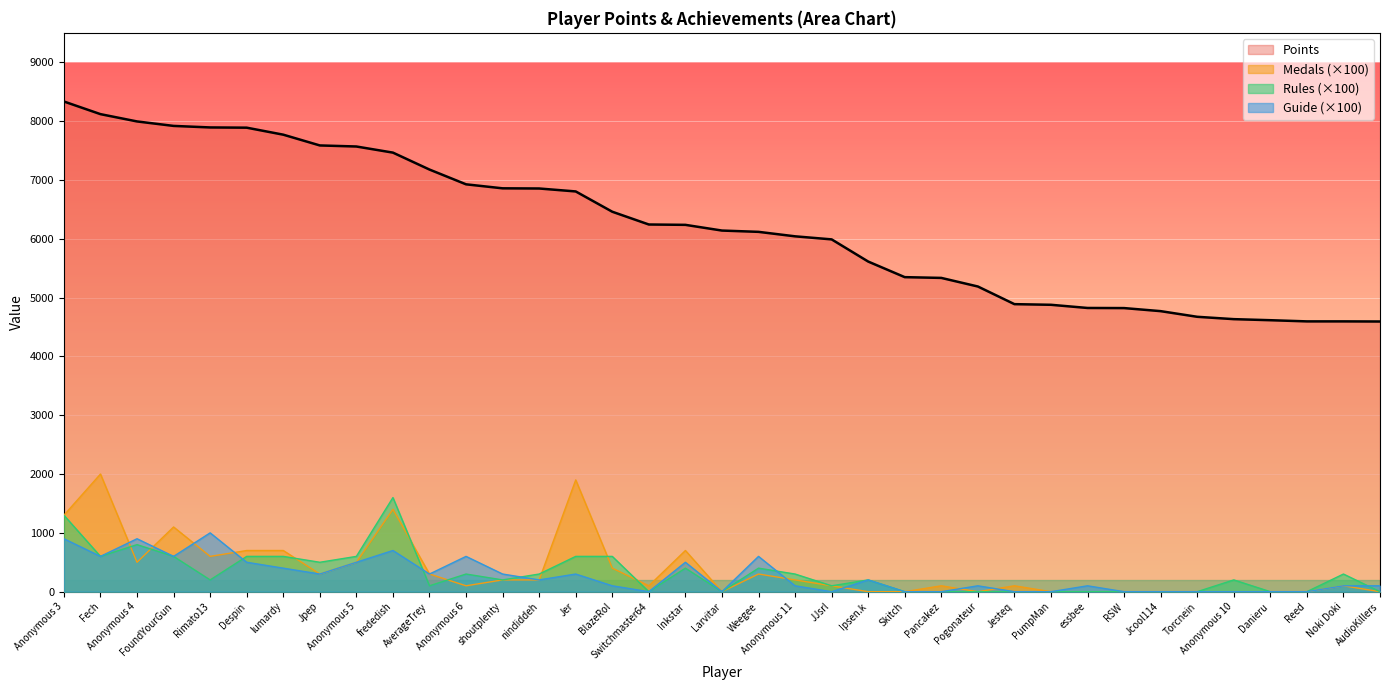

What is the value of the Points point at the 32nd from the left?

4673